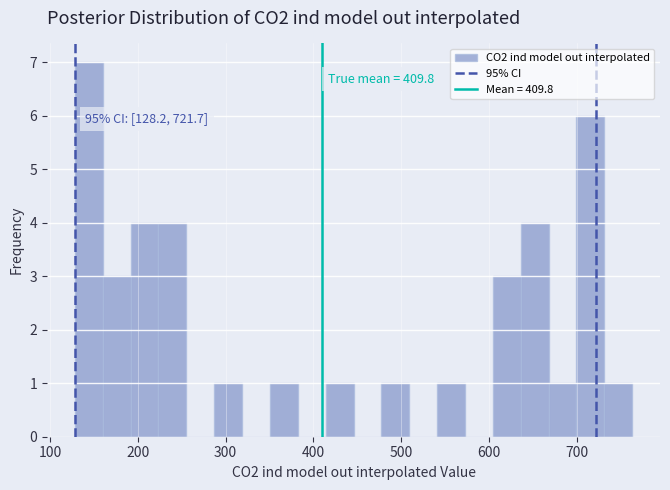

Around what value on the x-axis is the tallest bar? Give the approximate position of its centre, as read against the axis.

140